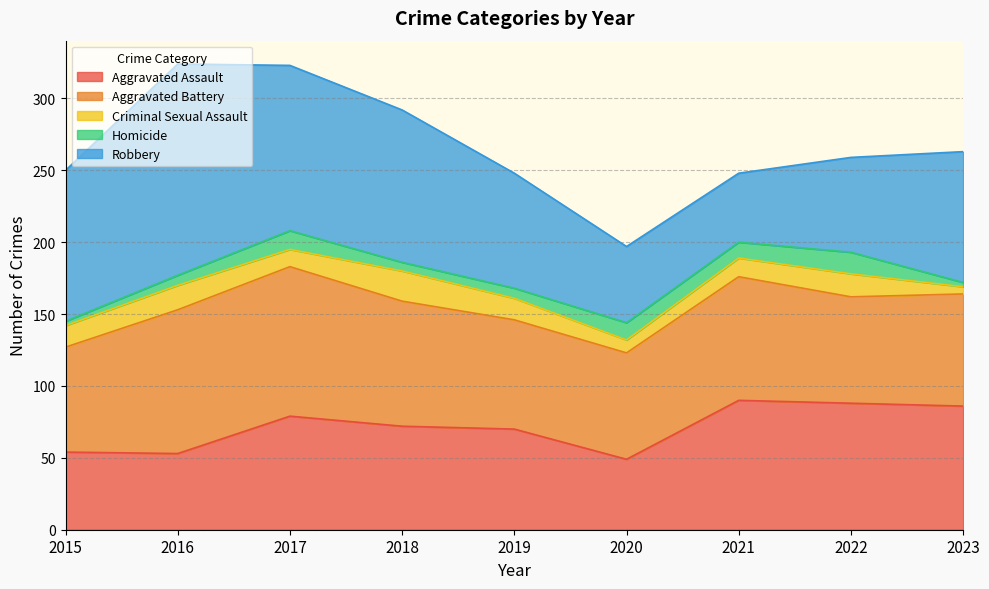

Reading left to right, what are all the values shown in this chart?

Aggravated Assault: 54	53	79	72	70	49	90	88	86
Aggravated Battery: 73	100	104	87	76	74	86	74	78
Criminal Sexual Assault: 15	17	12	21	15	9	13	16	5
Homicide: 3	7	13	6	7	12	11	15	3
Robbery: 105	147	115	106	80	53	48	66	91